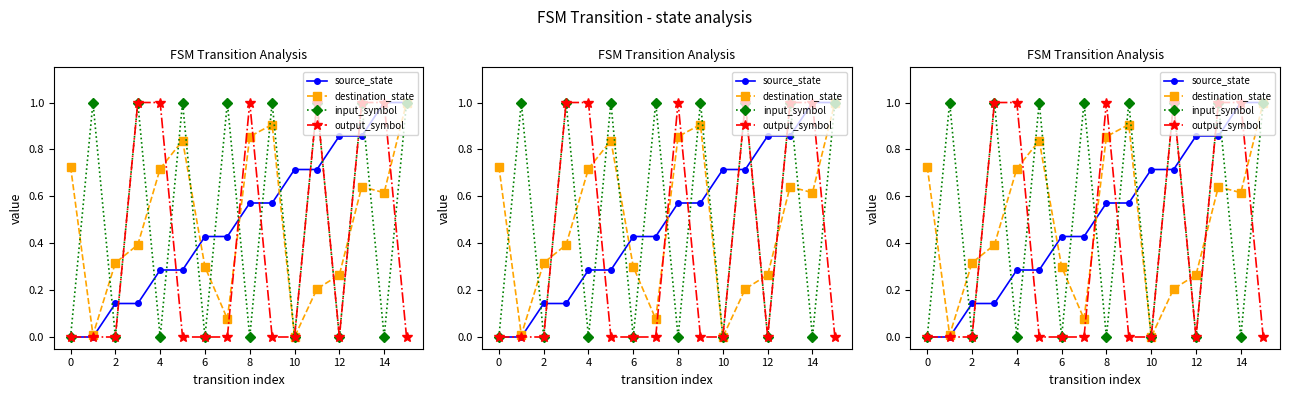

What are all the series names shown in the legend?

source_state, destination_state, input_symbol, output_symbol